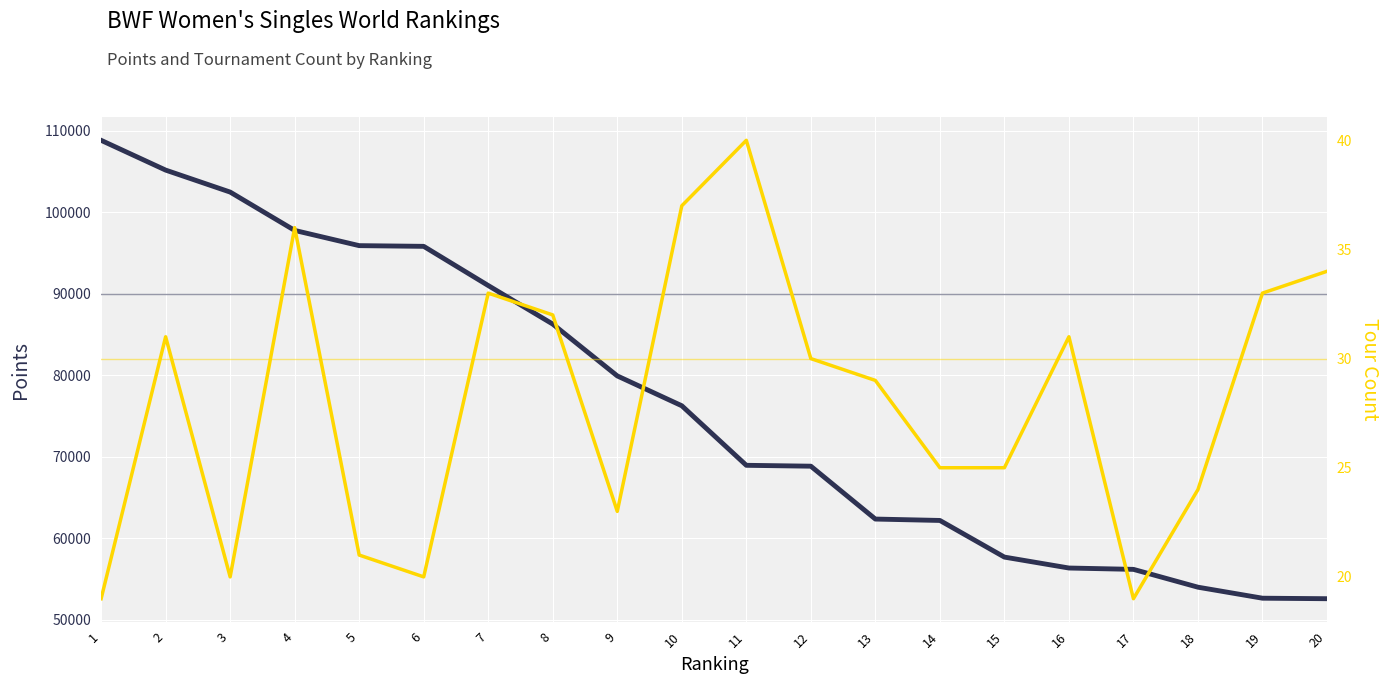

Rank the categories by Points value from lowest to highest.

20, 19, 18, 17, 16, 15, 14, 13, 12, 11, 10, 9, 8, 7, 6, 5, 4, 3, 2, 1